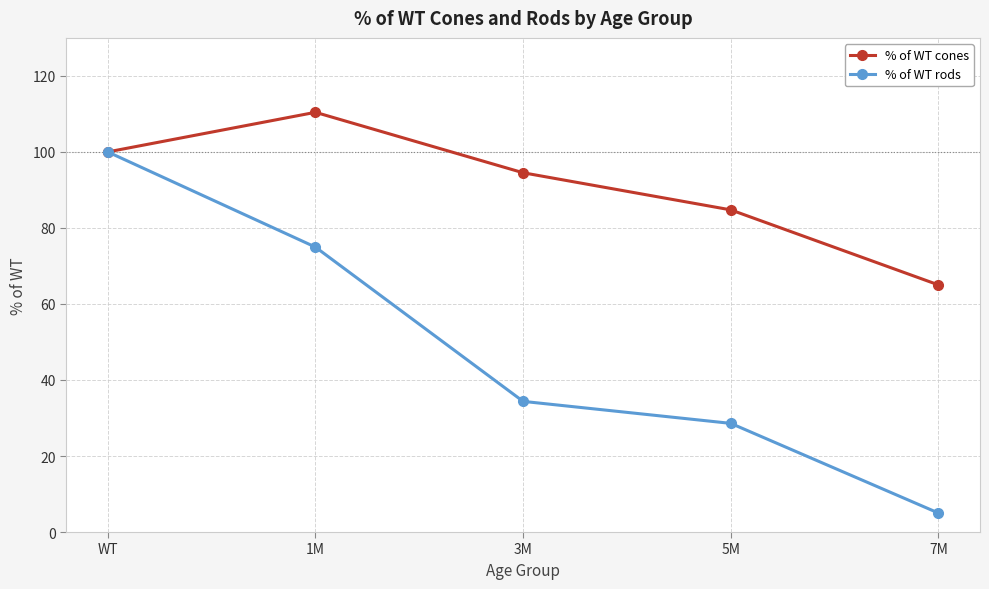

Rank the series by their average value, from highest to lowest.

% of WT cones, % of WT rods